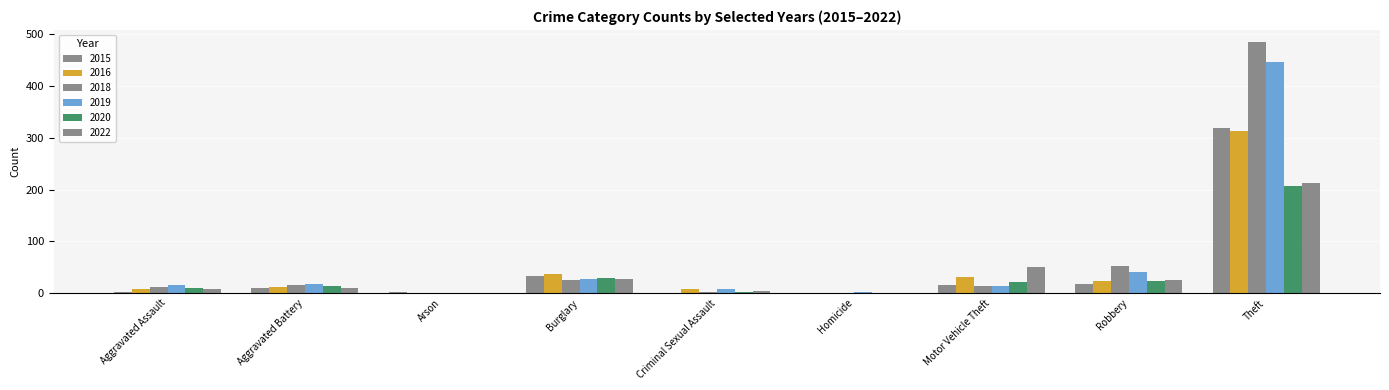

What is the difference between the maximum and minimum values in the 2015 series?

318